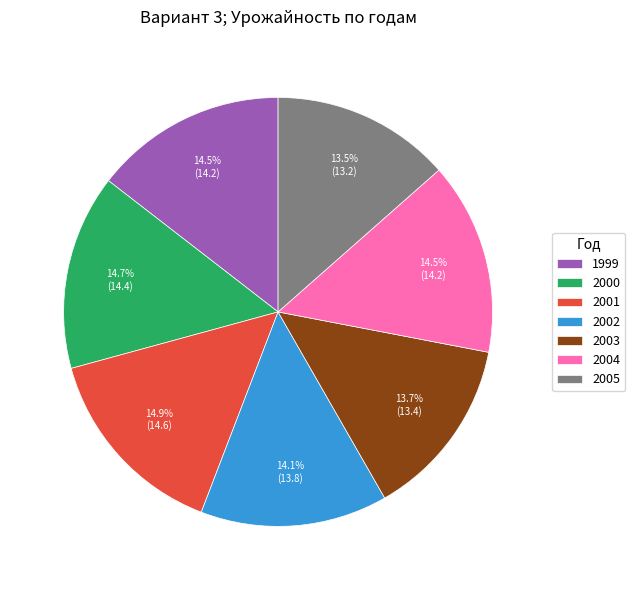

Combined, do 2000 and 2004 account for over 50%?

No